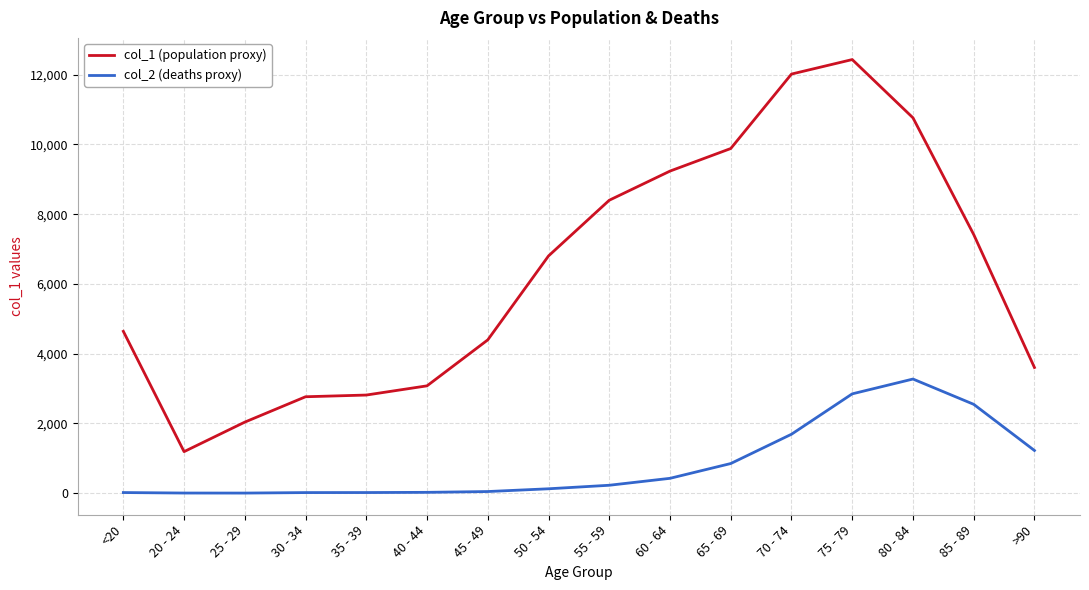

True or false: col_2 (deaths proxy) and col_1 (population proxy) intersect in this chart.

False